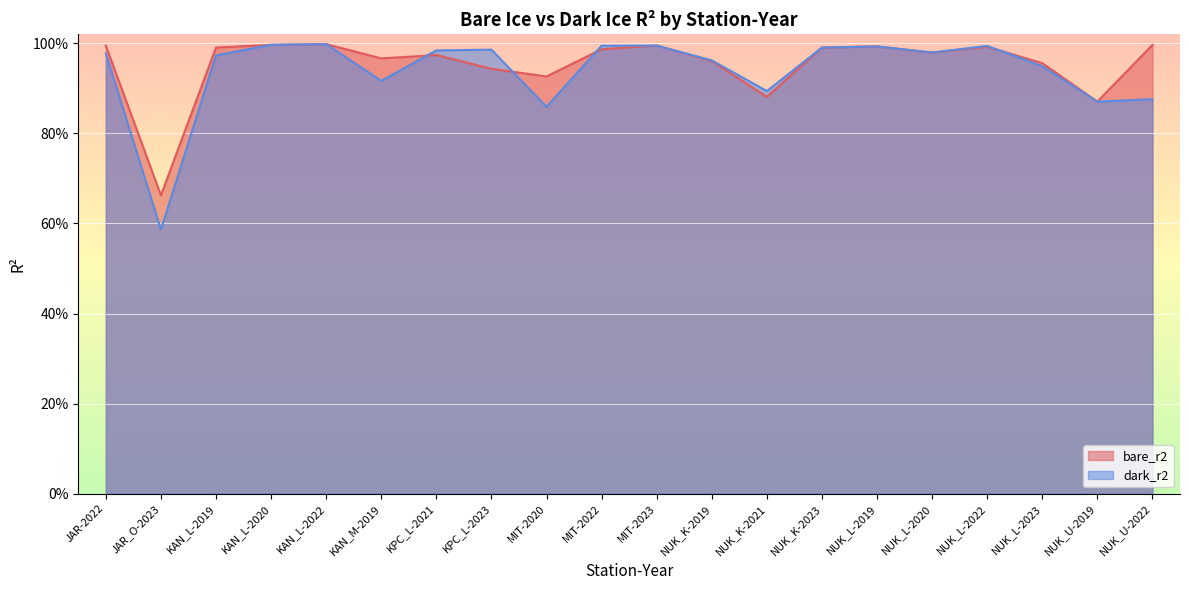

After their last crossing, which series has the higher values: dark_r2 or bare_r2?

bare_r2